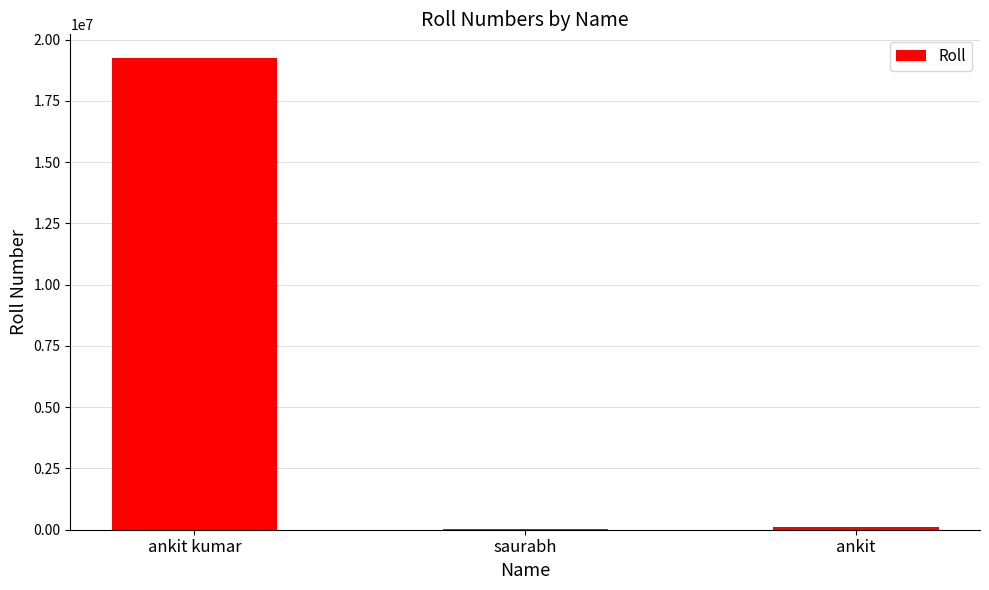

At which category does the chart reach its peak across all series?

ankit kumar